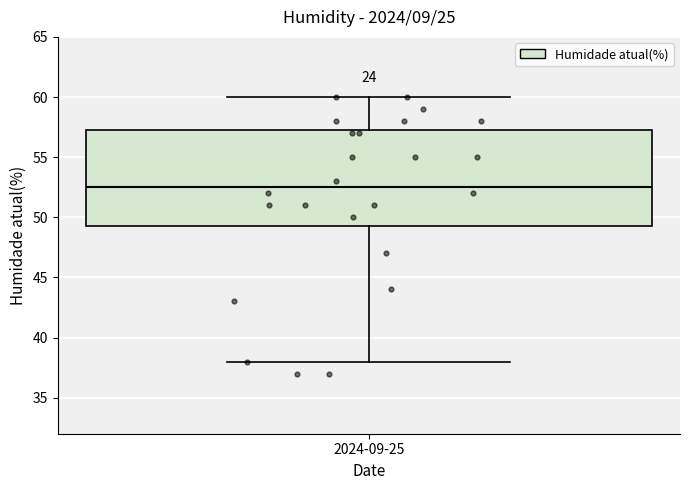

Where is the upper edge of the box for 2024-09-25 on the y-axis? The values are not printed on the chart, so give them approximately, as read against the axis.

57.5